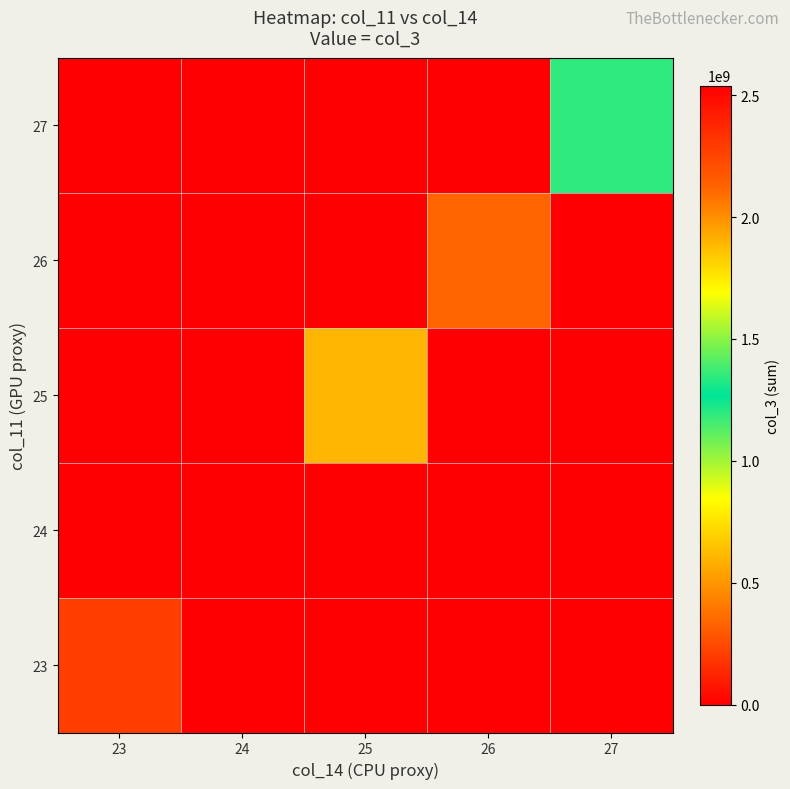

What is the spread (max minus min) of values at 27?

1194193008